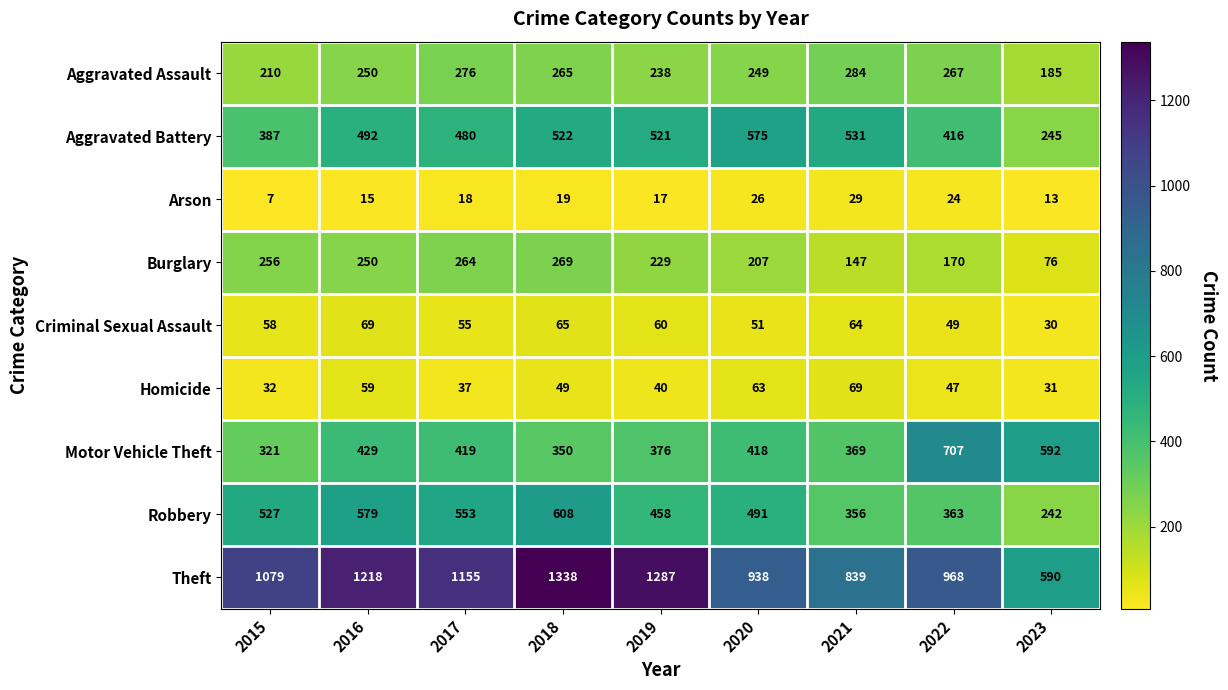

Between 2017 and 2023, which series saw the biggest shift?

Theft